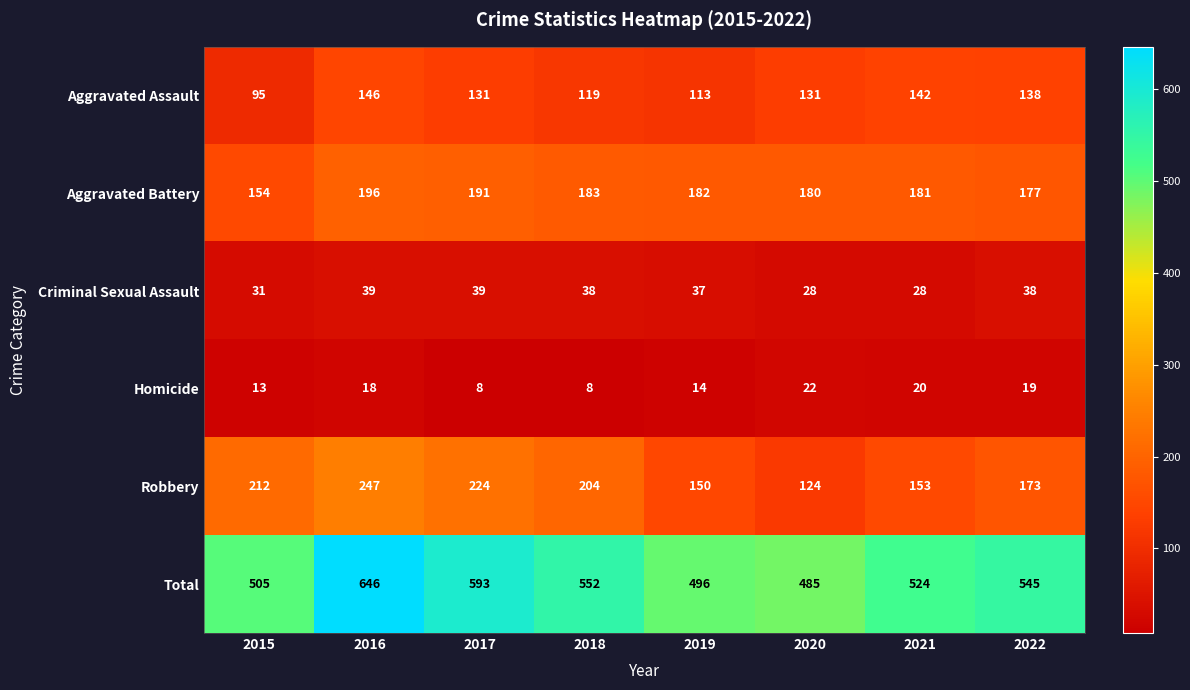

What is the total value across all series at 2021?

1048